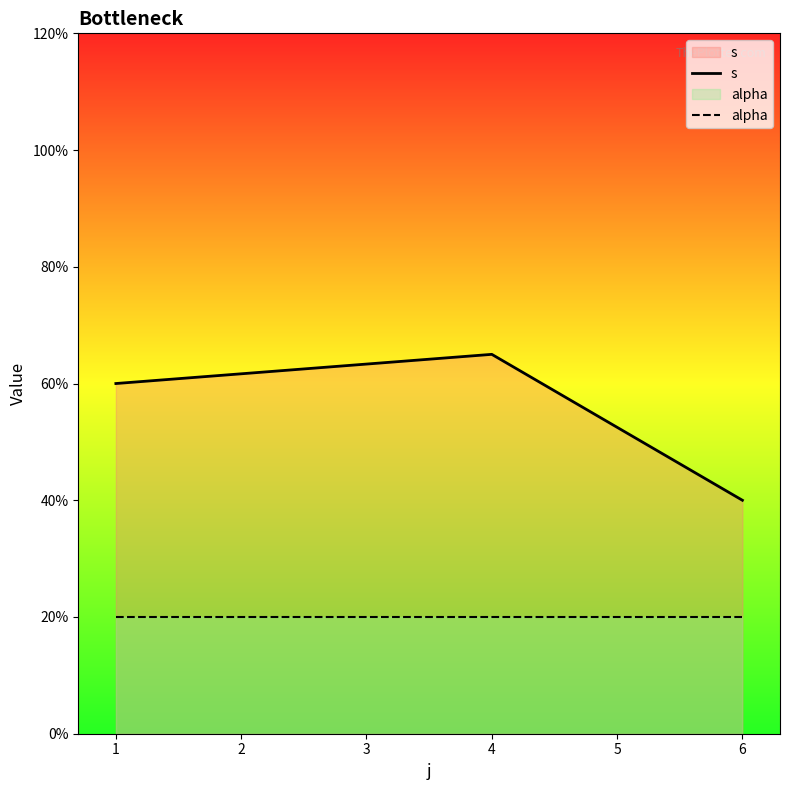

List the series in order of their overall mean, lowest first.

alpha, s